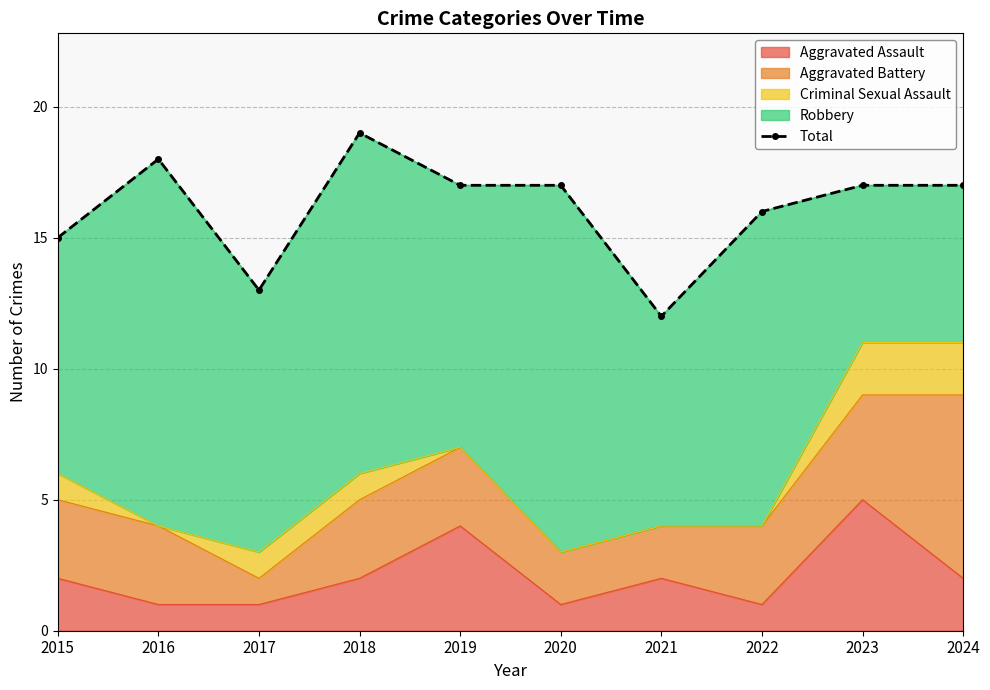

How many lines are shown in the chart?

1